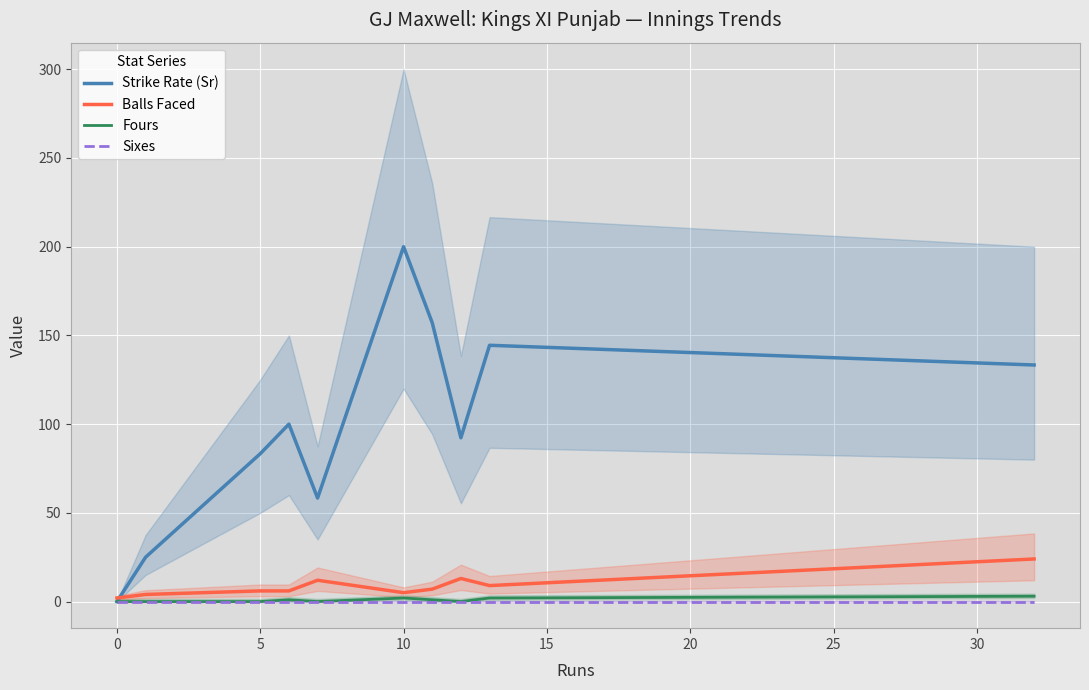

What is the maximum value shown in the chart?

200.0